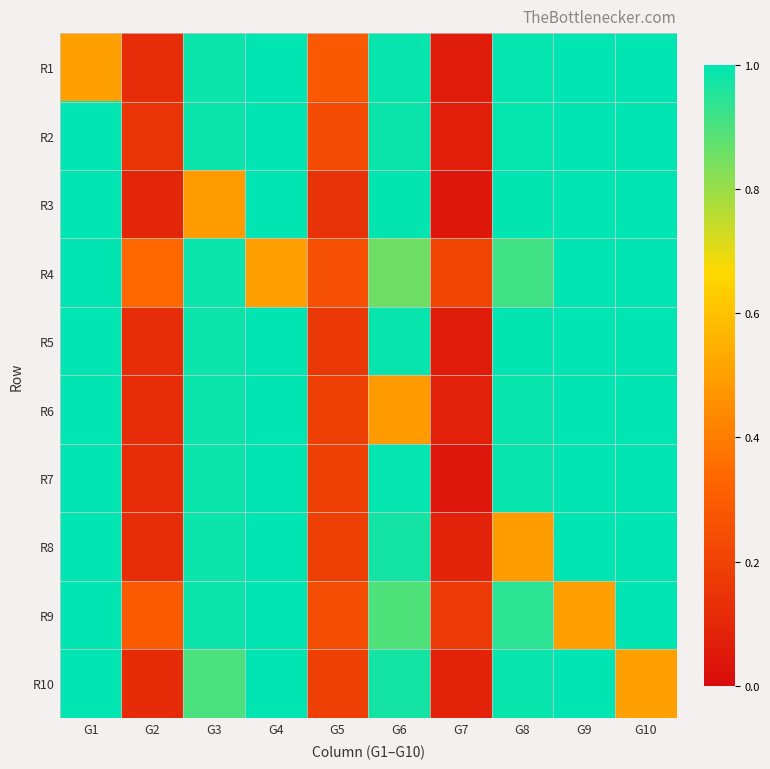

Reading left to right, list all the values displayed in this chart.

R1: G1=0.5	G2=0.1	G3=1.0	G4=1.0	G5=0.3	G6=1.0	G7=0.1	G8=1.0	G9=1.0	G10=1.0
R2: G1=1.0	G2=0.1	G3=1.0	G4=1.0	G5=0.2	G6=1.0	G7=0.1	G8=1.0	G9=1.0	G10=1.0
R3: G1=1.0	G2=0.1	G3=0.5	G4=1.0	G5=0.1	G6=1.0	G7=0.0	G8=1.0	G9=1.0	G10=1.0
R4: G1=1.0	G2=0.3	G3=1.0	G4=0.5	G5=0.3	G6=0.9	G7=0.2	G8=0.9	G9=1.0	G10=1.0
R5: G1=1.0	G2=0.1	G3=1.0	G4=1.0	G5=0.2	G6=1.0	G7=0.1	G8=1.0	G9=1.0	G10=1.0
R6: G1=1.0	G2=0.1	G3=1.0	G4=1.0	G5=0.2	G6=0.5	G7=0.1	G8=1.0	G9=1.0	G10=1.0
R7: G1=1.0	G2=0.1	G3=1.0	G4=1.0	G5=0.2	G6=1.0	G7=0.0	G8=1.0	G9=1.0	G10=1.0
R8: G1=1.0	G2=0.1	G3=1.0	G4=1.0	G5=0.2	G6=1.0	G7=0.1	G8=0.5	G9=1.0	G10=1.0
R9: G1=1.0	G2=0.3	G3=1.0	G4=1.0	G5=0.2	G6=0.9	G7=0.2	G8=0.9	G9=0.5	G10=1.0
R10: G1=1.0	G2=0.1	G3=0.9	G4=1.0	G5=0.2	G6=1.0	G7=0.1	G8=1.0	G9=1.0	G10=0.5